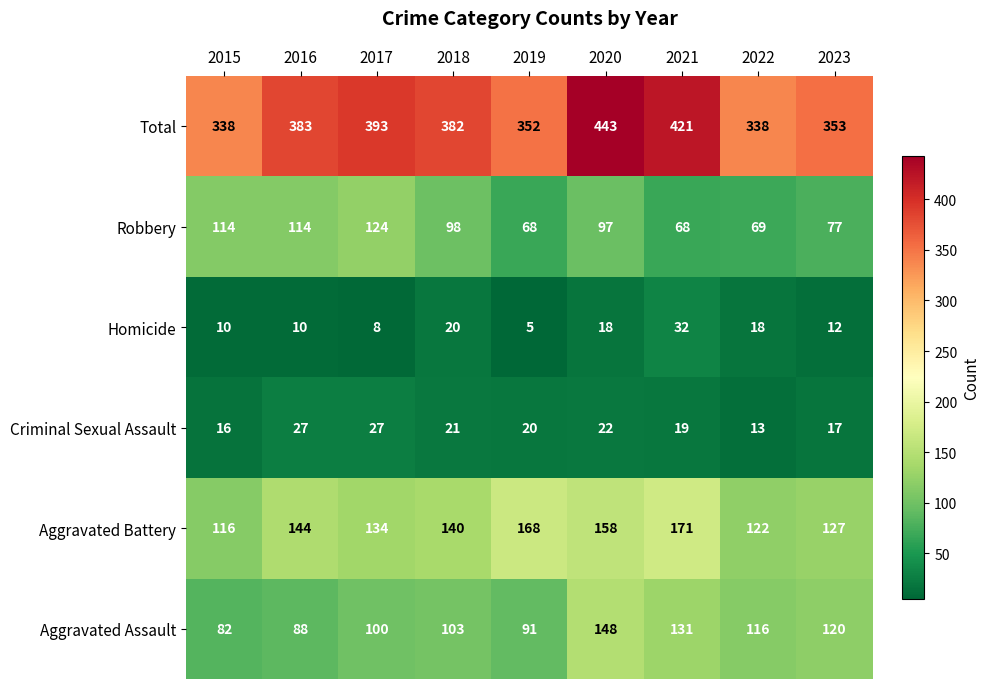

What is the difference between the maximum and second lowest values in the Aggravated Assault series?

60